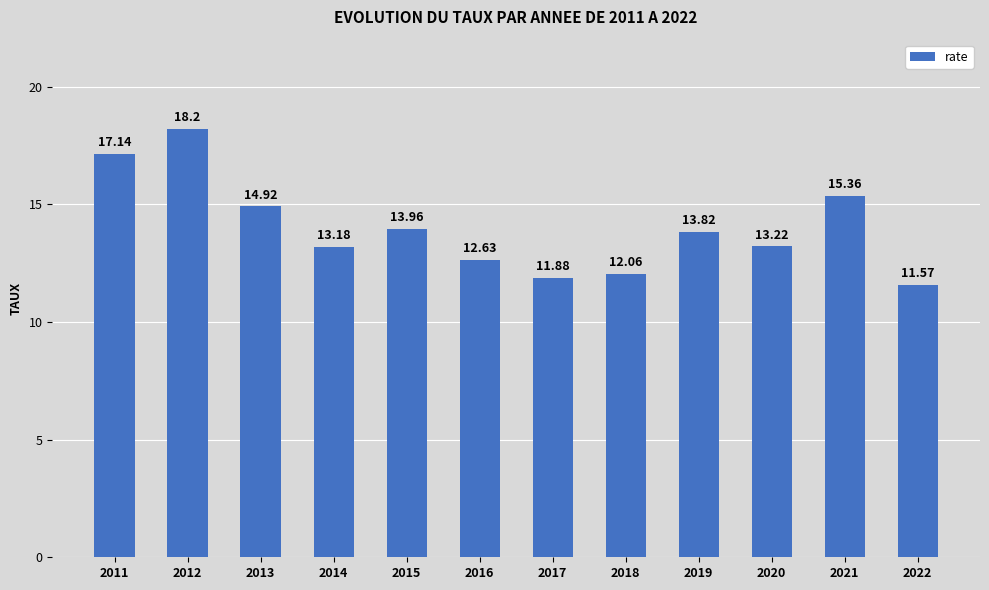

Reading left to right, extract all data points from this chart.

17.1	18.2	14.9	13.2	14.0	12.6	11.9	12.1	13.8	13.2	15.4	11.6